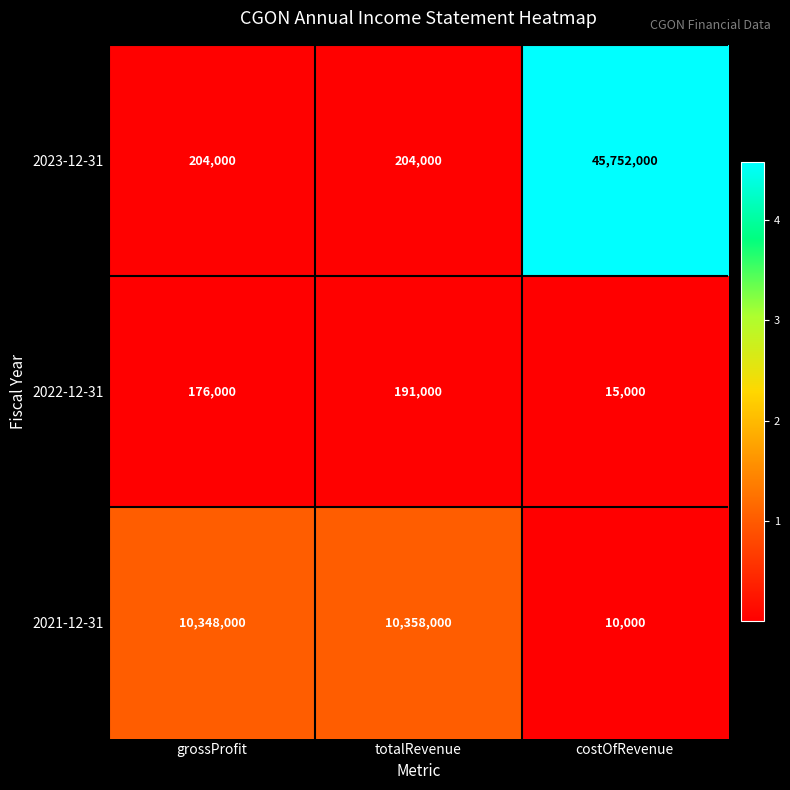

True or false: 2023-12-31 has a value of 65328714 at costOfRevenue.

False